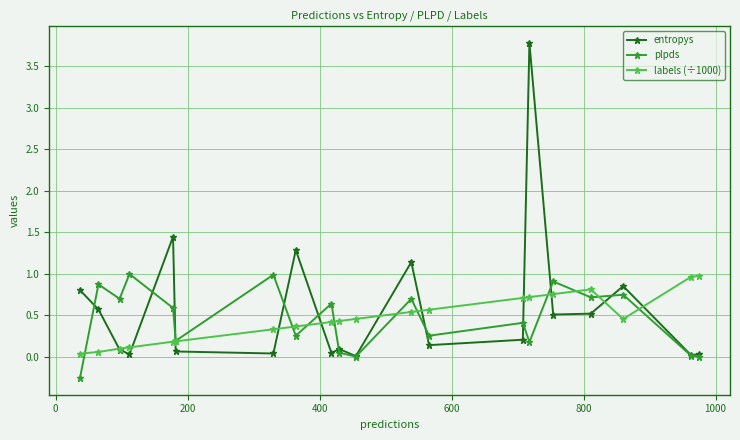

What is the maximum value shown in the chart?

3.8